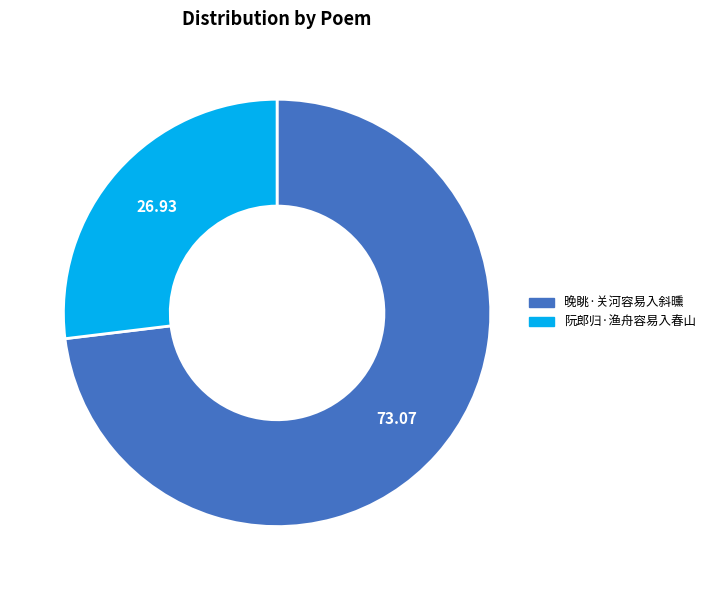

What is the majority slice?

晚眺·关河容易入斜曛